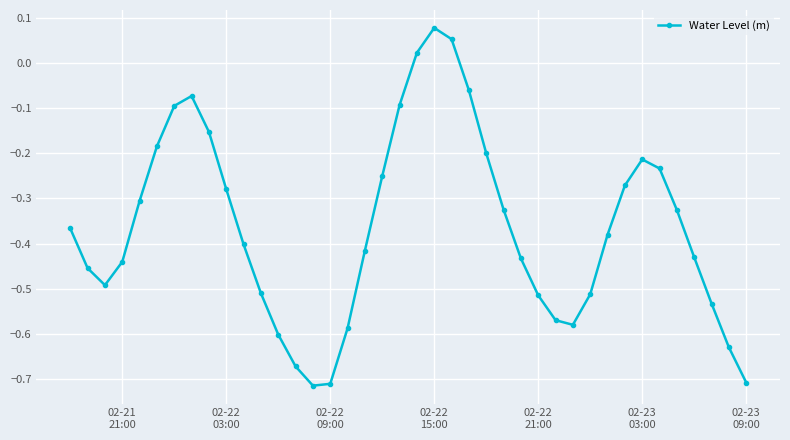

What is the difference between the maximum and minimum values?

0.8